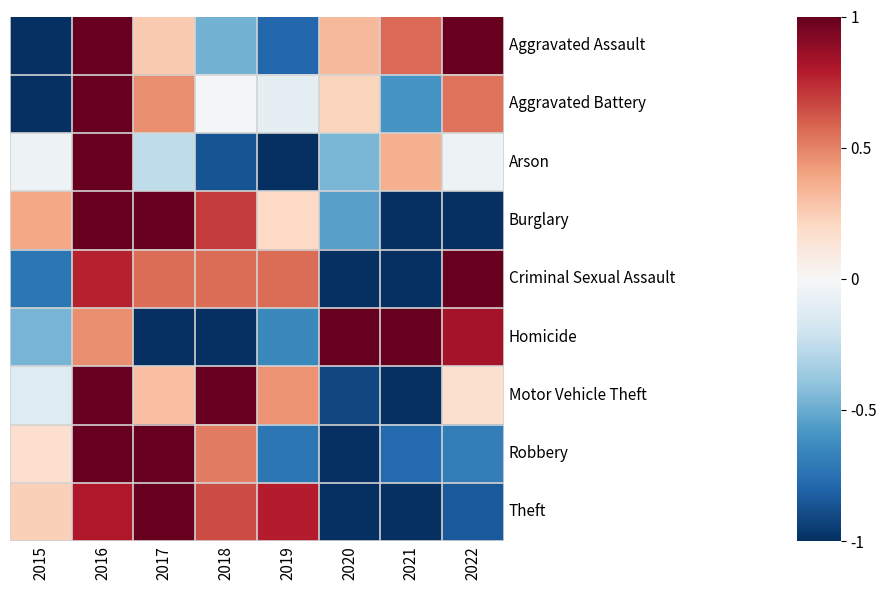

At which label is Motor Vehicle Theft closest to 0?

2015